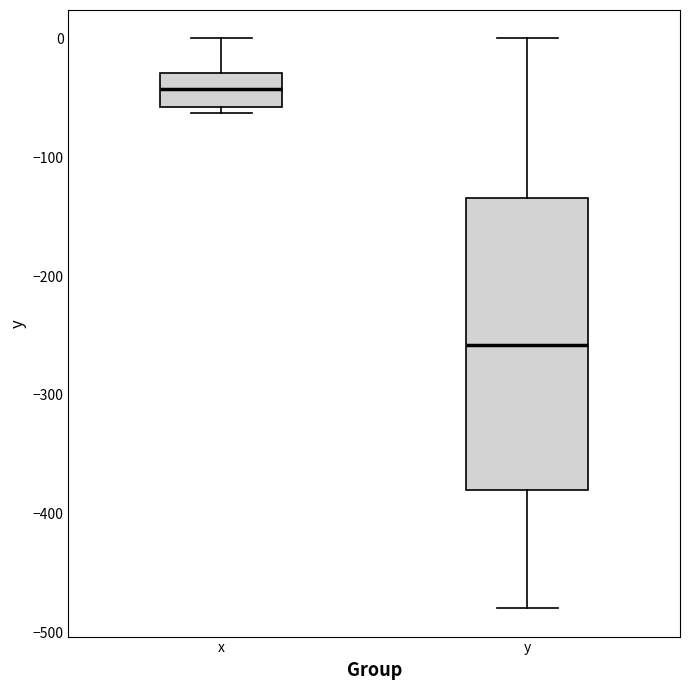

Which box's median line is the highest?

x